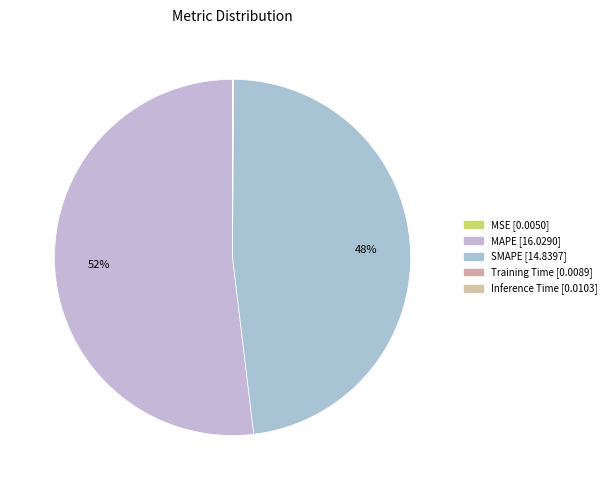

Which slice is the largest?

MAPE